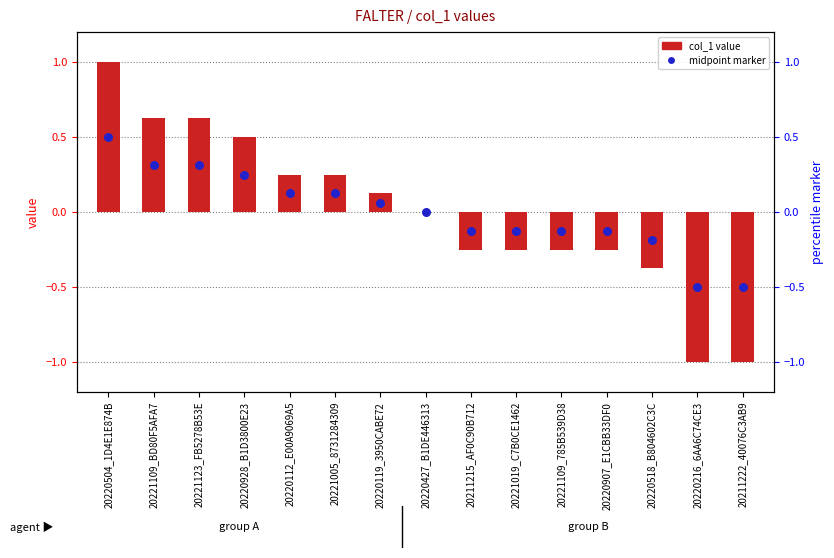

Which series reaches the maximum Y coordinate?

col_1 value